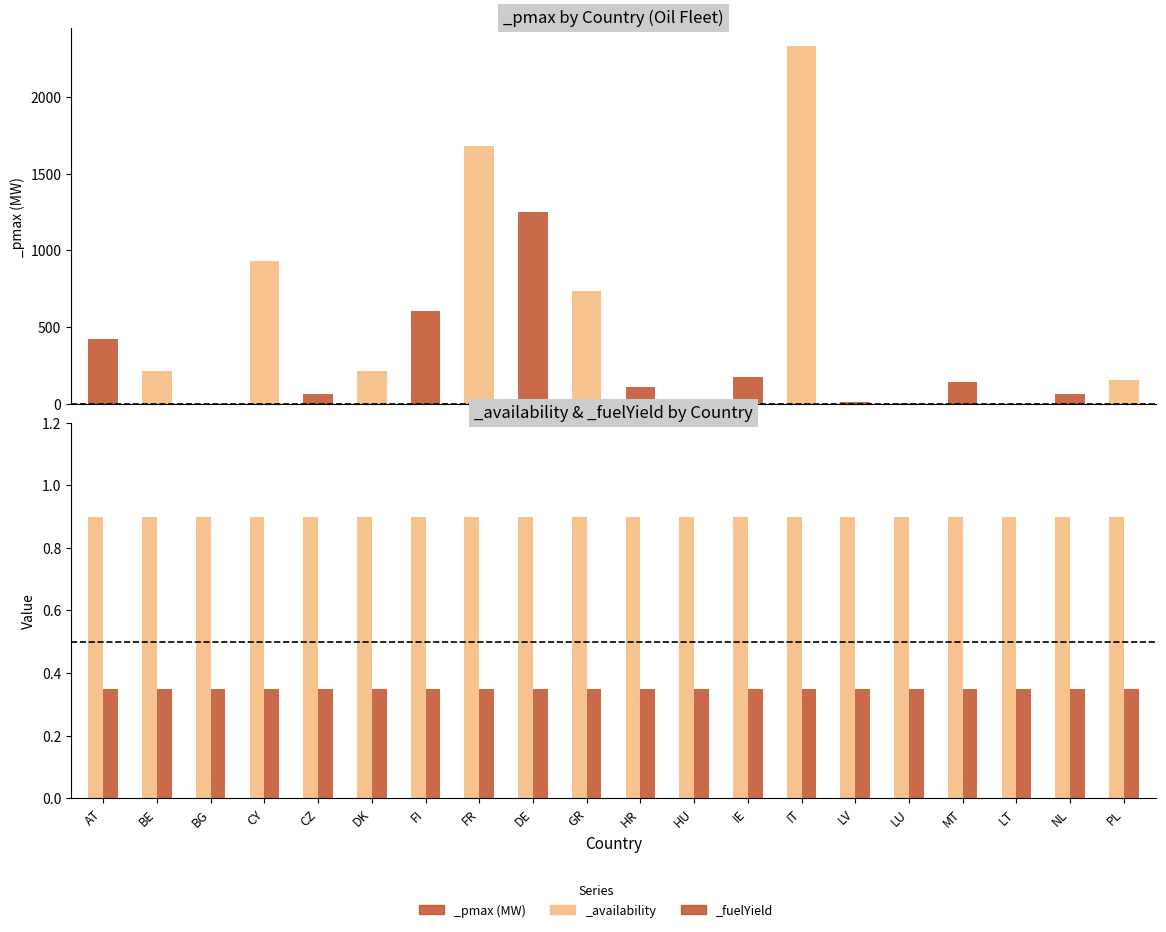

What is the approximate value of _availability at CZ?

0.9